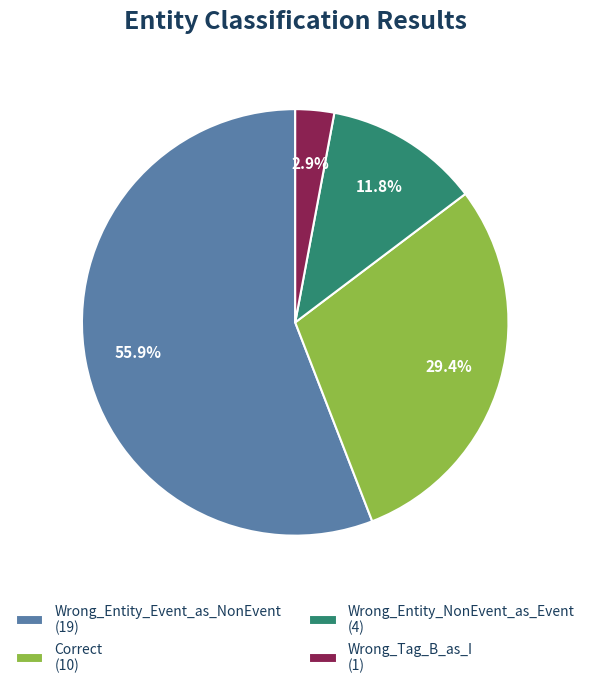

The Correct slice represents 29% of the pie. True or false?

True